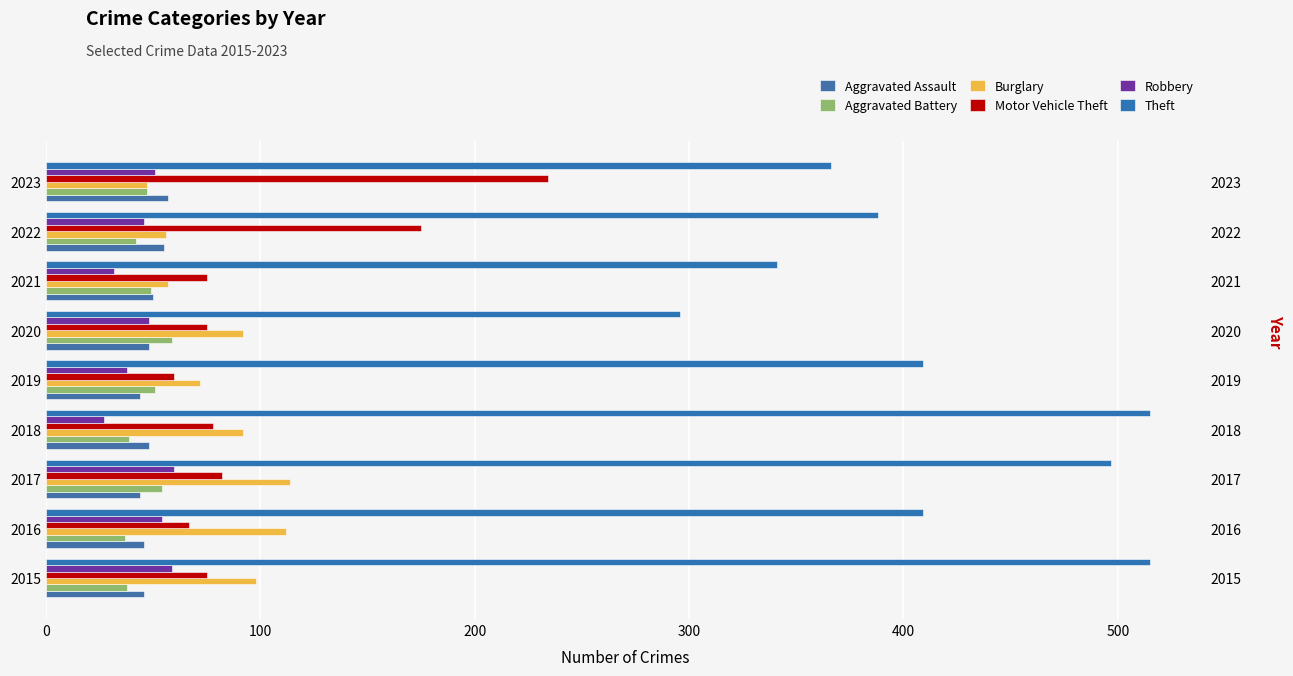

True or false: Motor Vehicle Theft has a value of 75 at 2020.

True